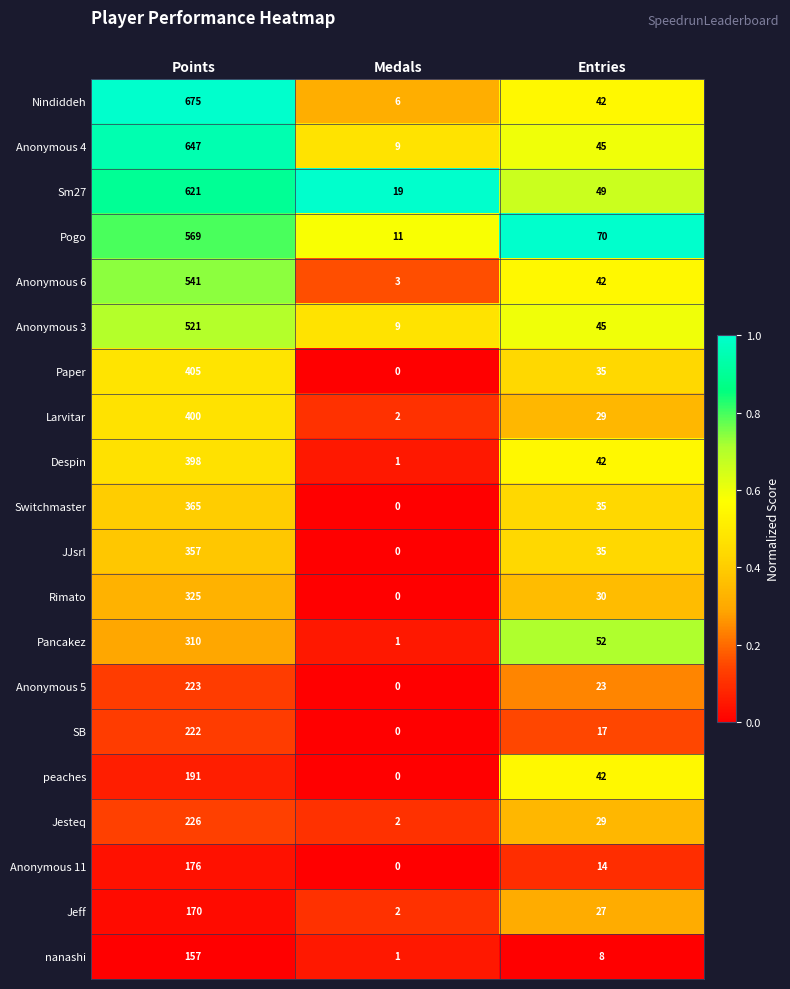

What is the average value of the Jeff series?

66